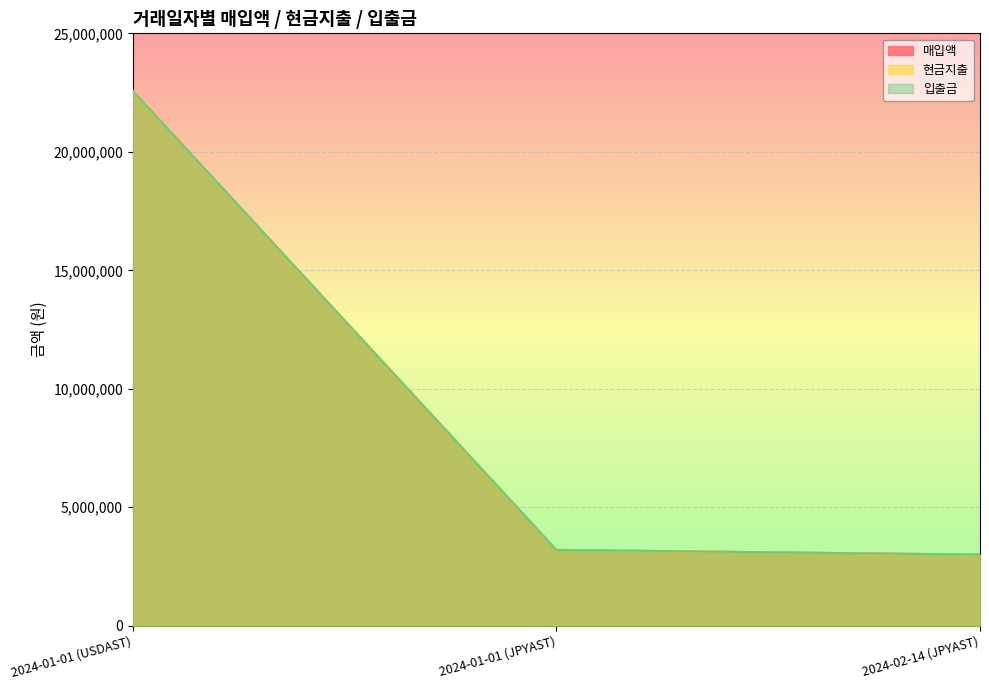

Which series changed the most between 2024-01-01 (USDAST) and 2024-02-14 (JPYAST)?

매입액